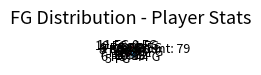

Is 1 FG the majority of the pie?

No